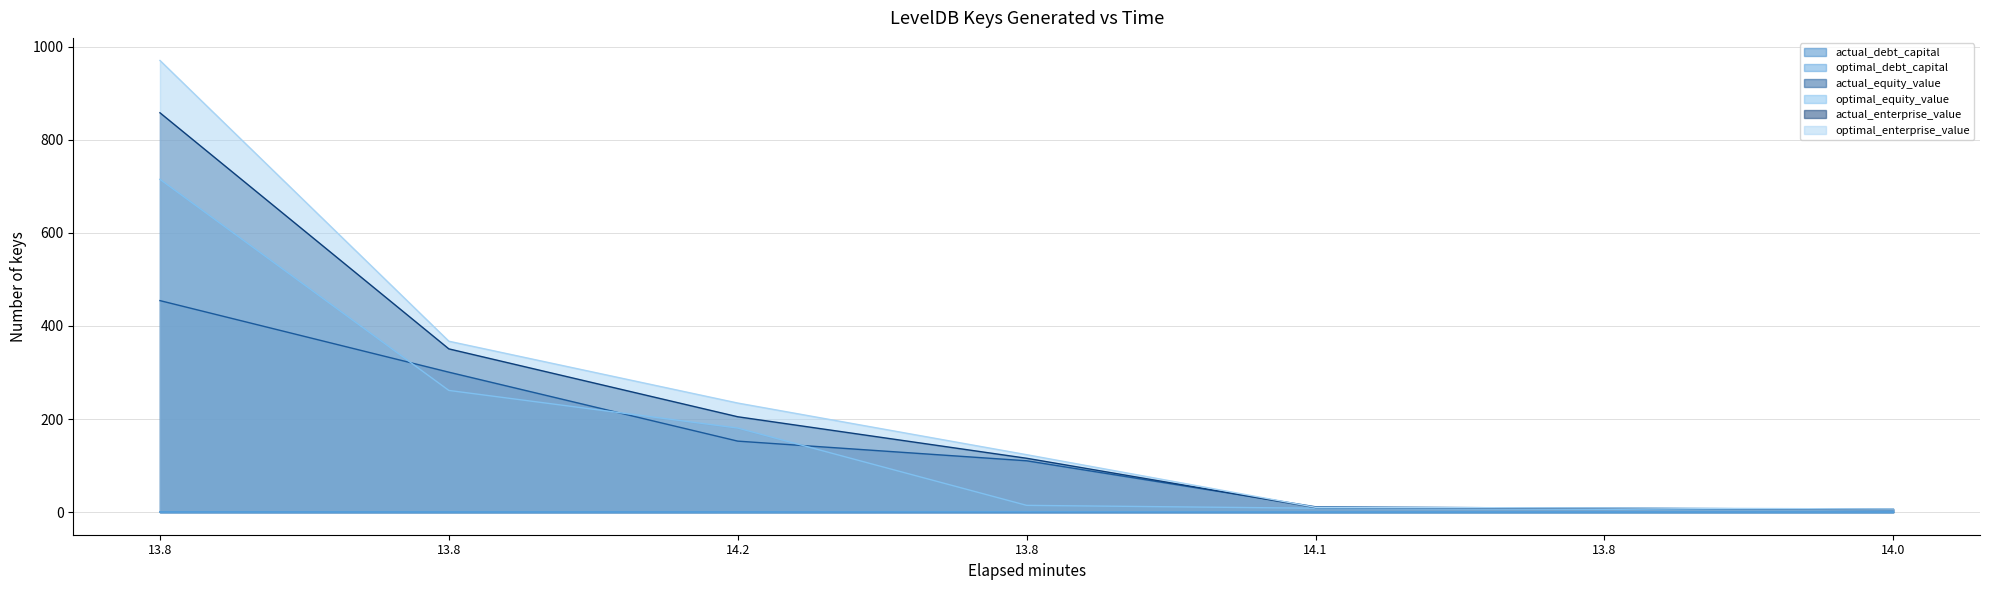

What is the maximum value for actual_equity_value?

454.3